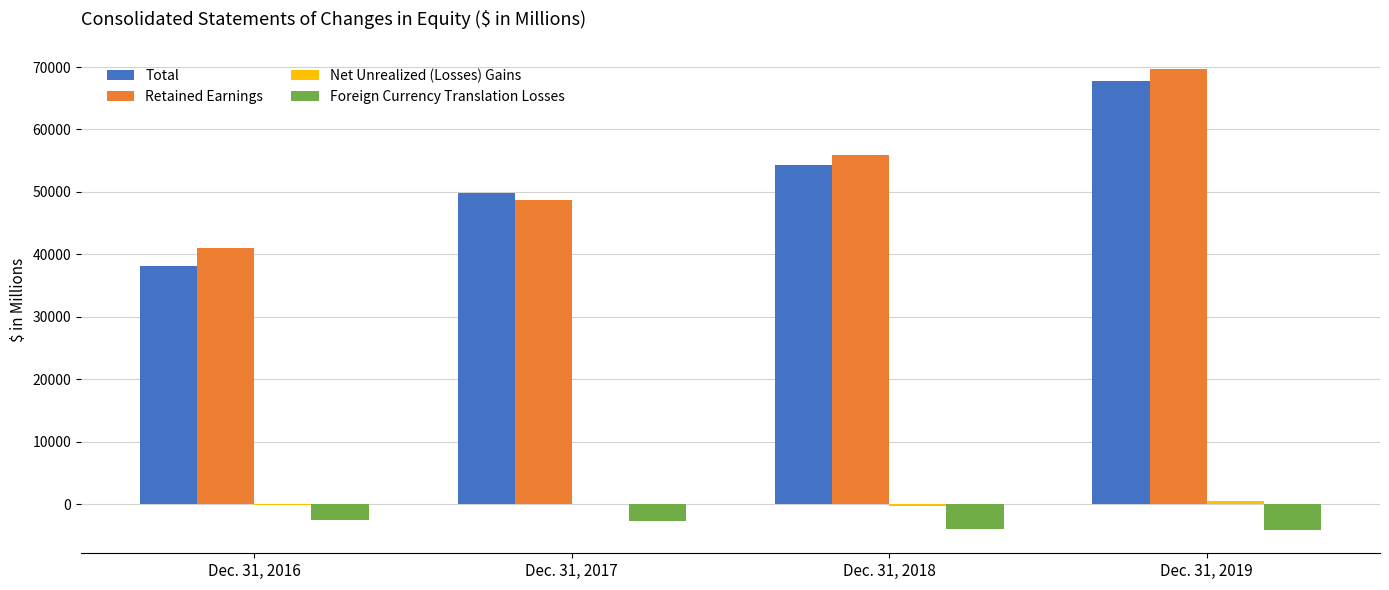

What is the sum of all Retained Earnings values?

215219